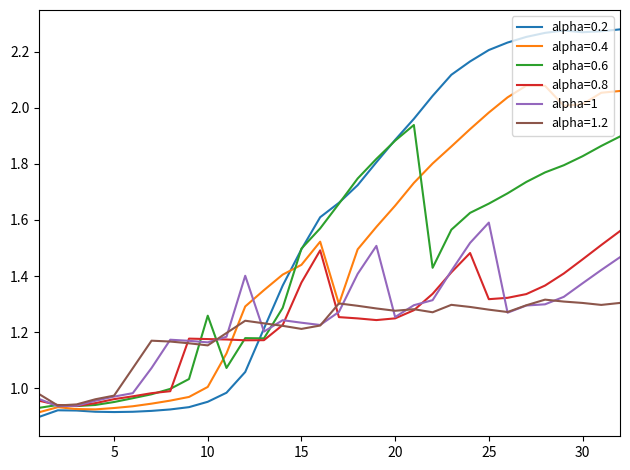

Count the number of data series in this chart.

6